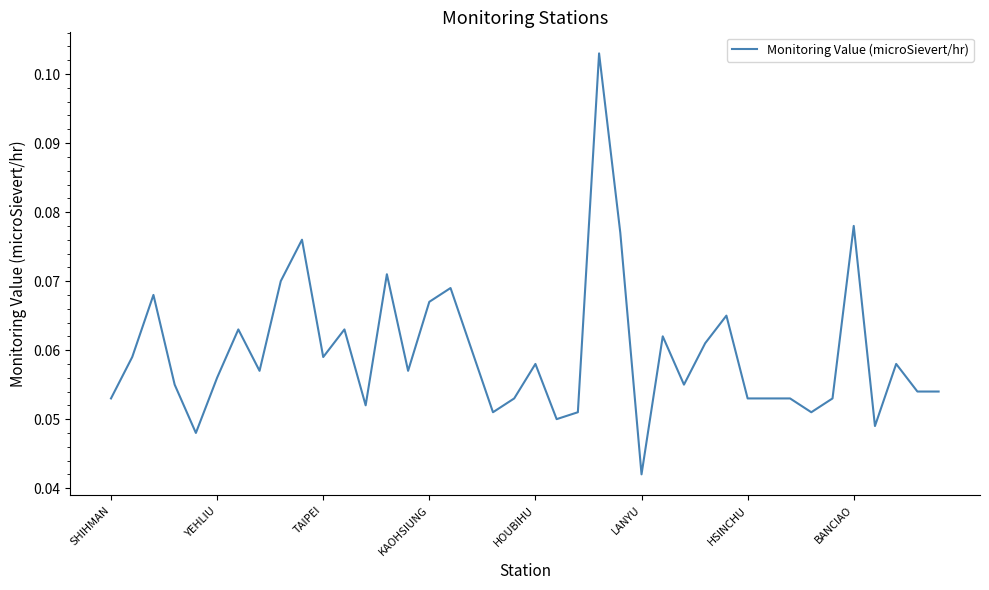

How many lines are shown in the chart?

1